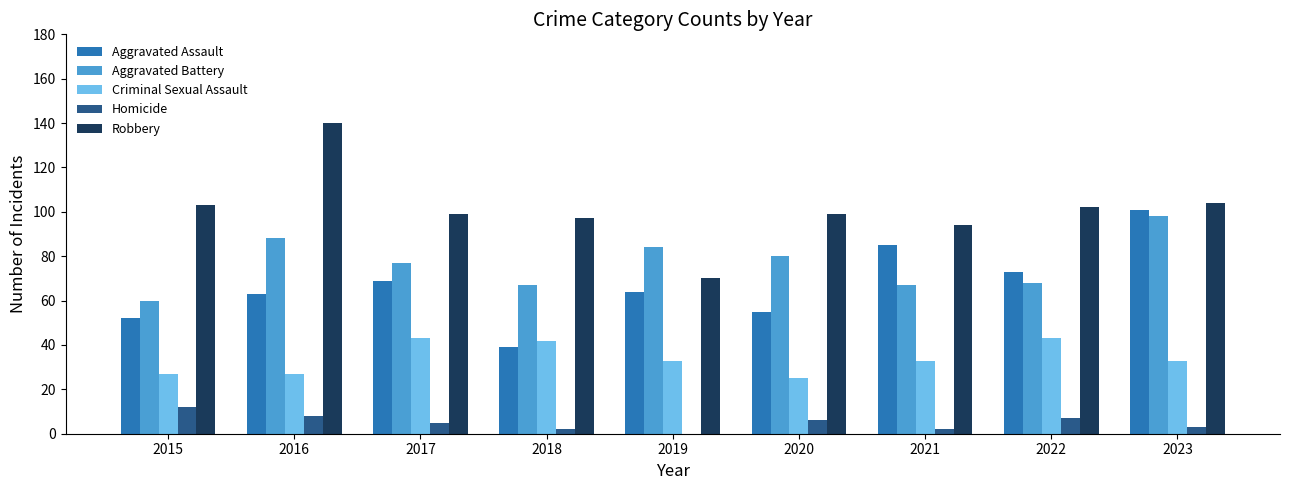

True or false: Aggravated Assault has a value of 55 at 2020.

True